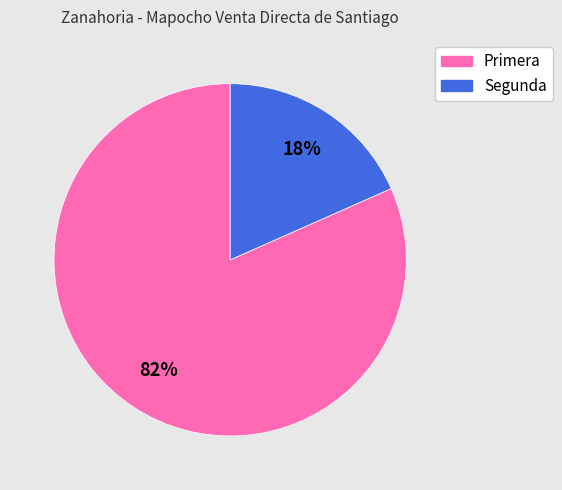

To the nearest percent, what is the combined percentage of Segunda and Primera?

100%